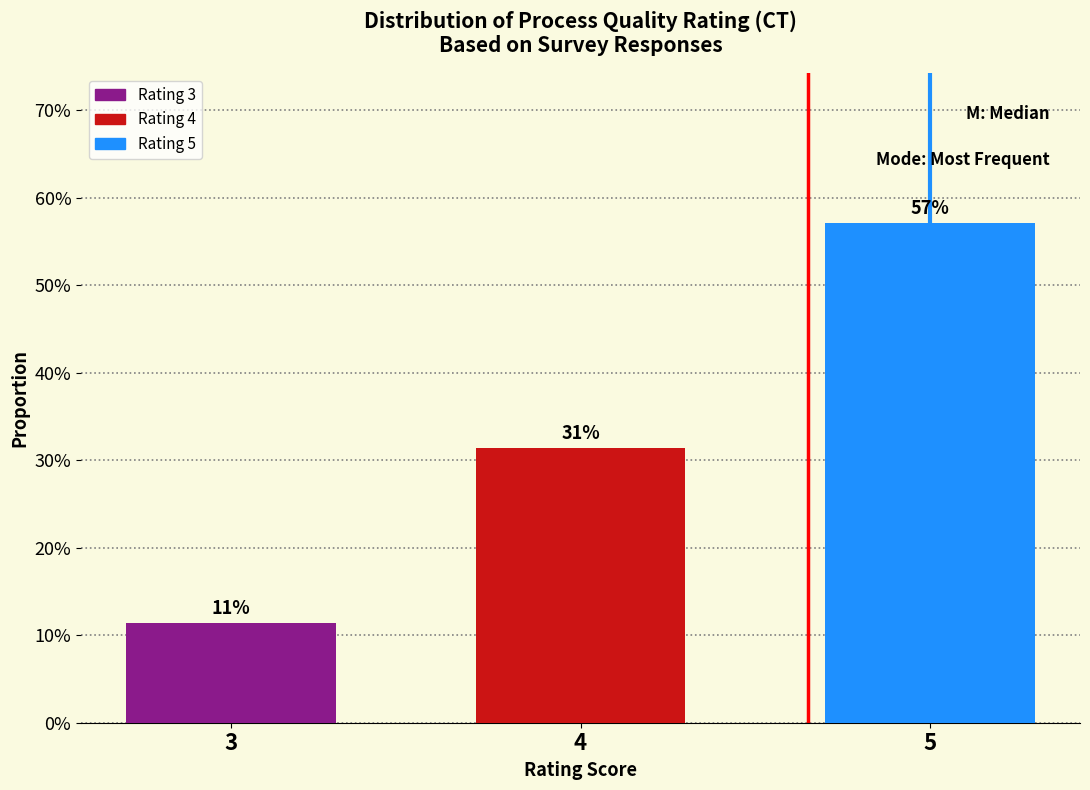

Does the chart contain any negative values?

No